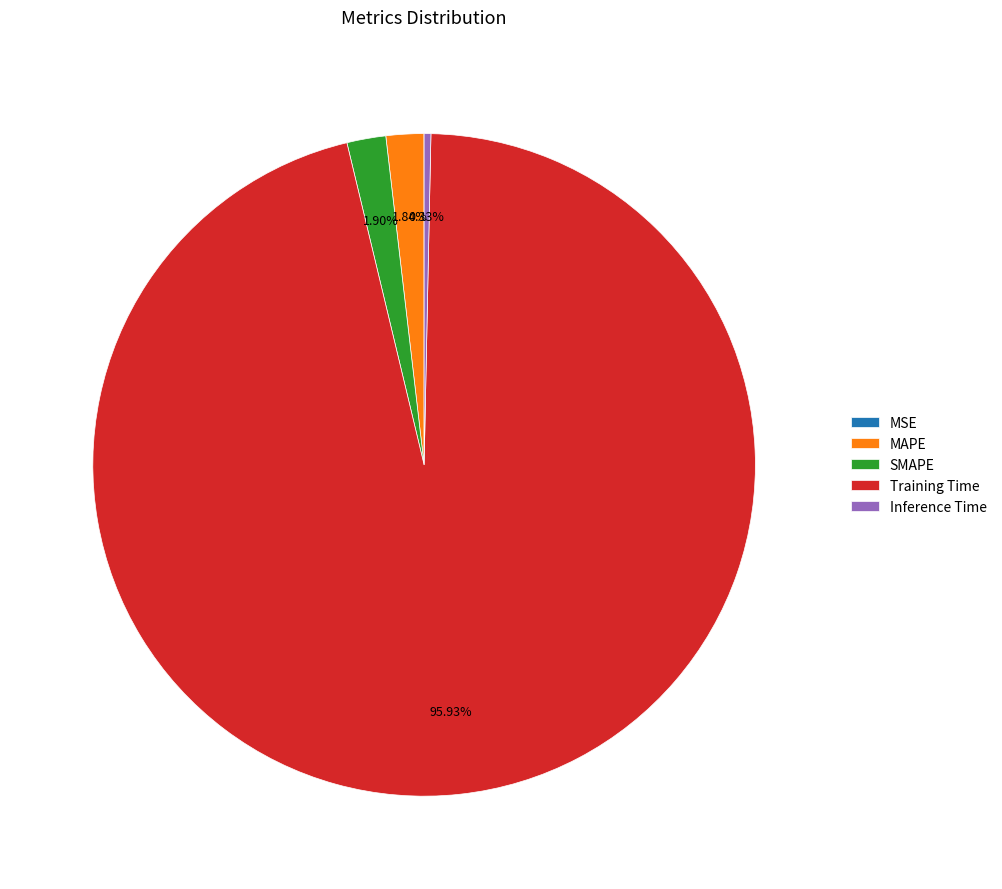

Which category has the biggest portion of the pie?

Training Time